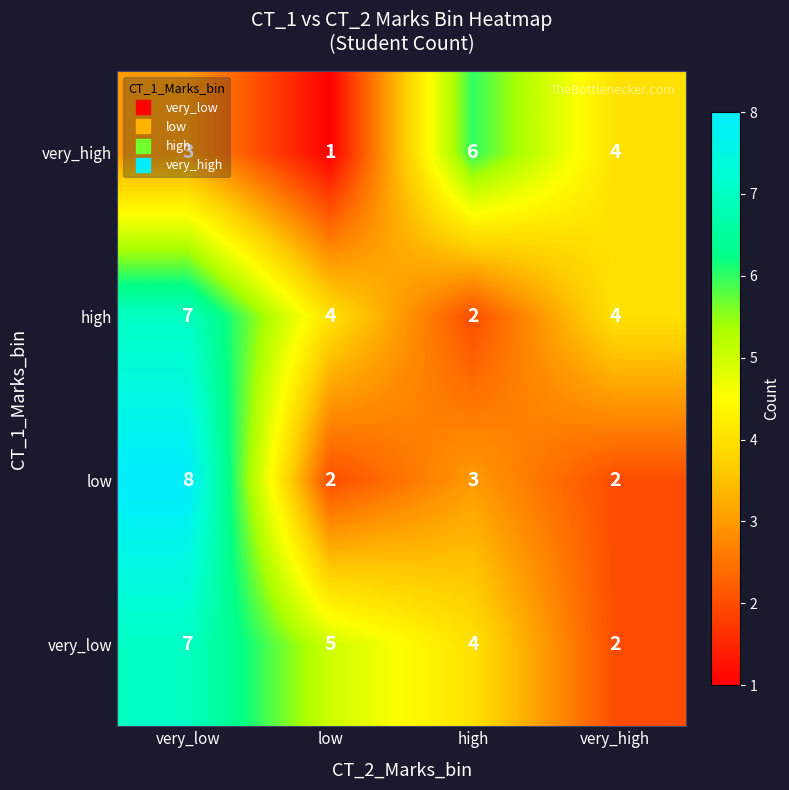

What is the maximum value shown in the chart?

8